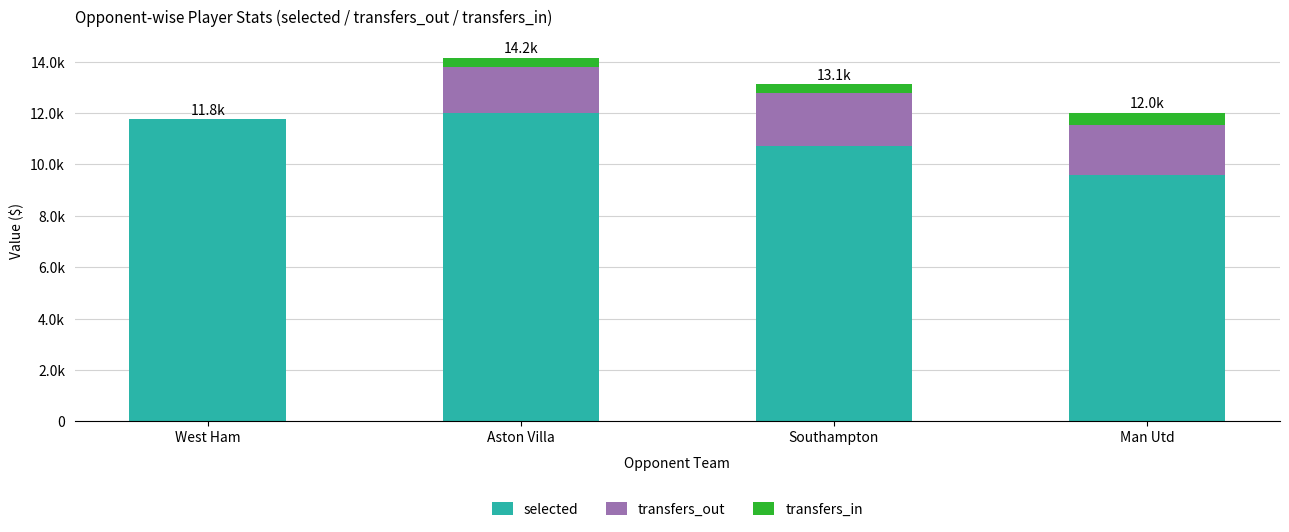

The selected series shows 12024 at Aston Villa. True or false?

True